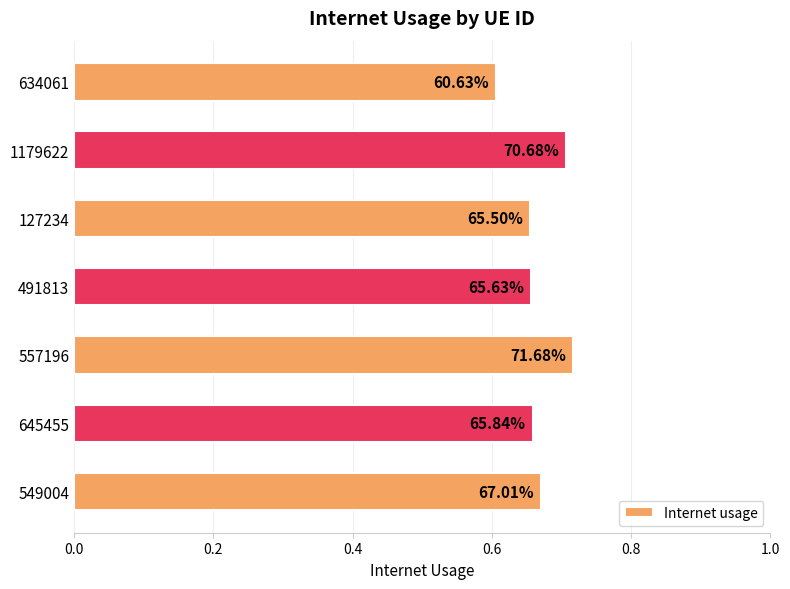

How many bars are there in total?

7